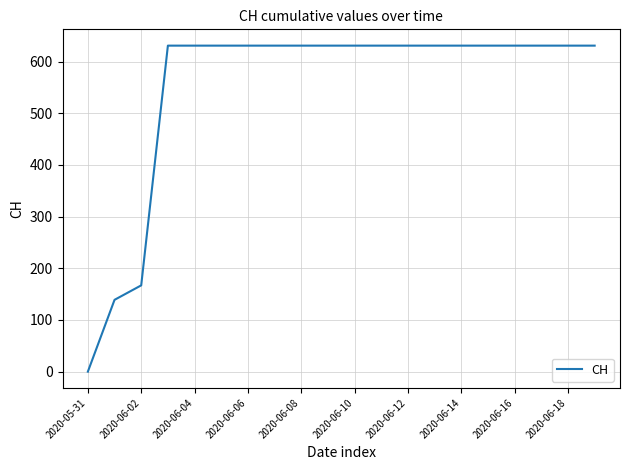

What is the maximum value shown in the chart?

631